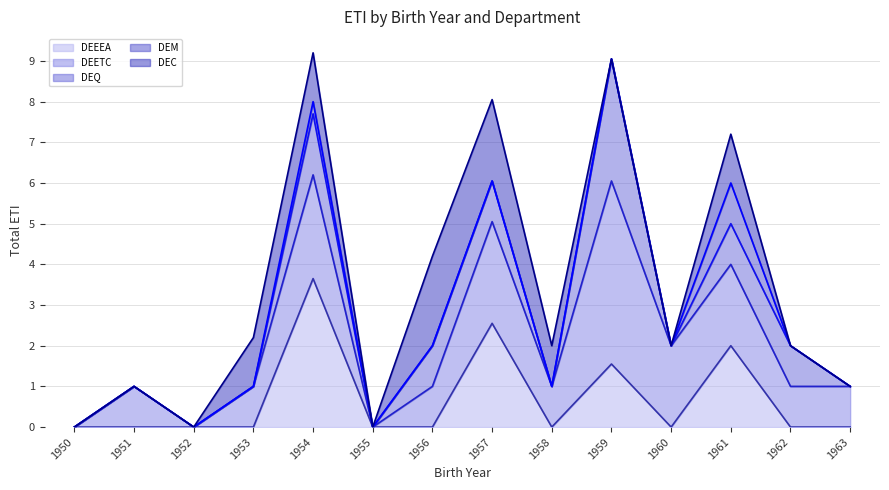

Which category has the highest value across all series?

1954